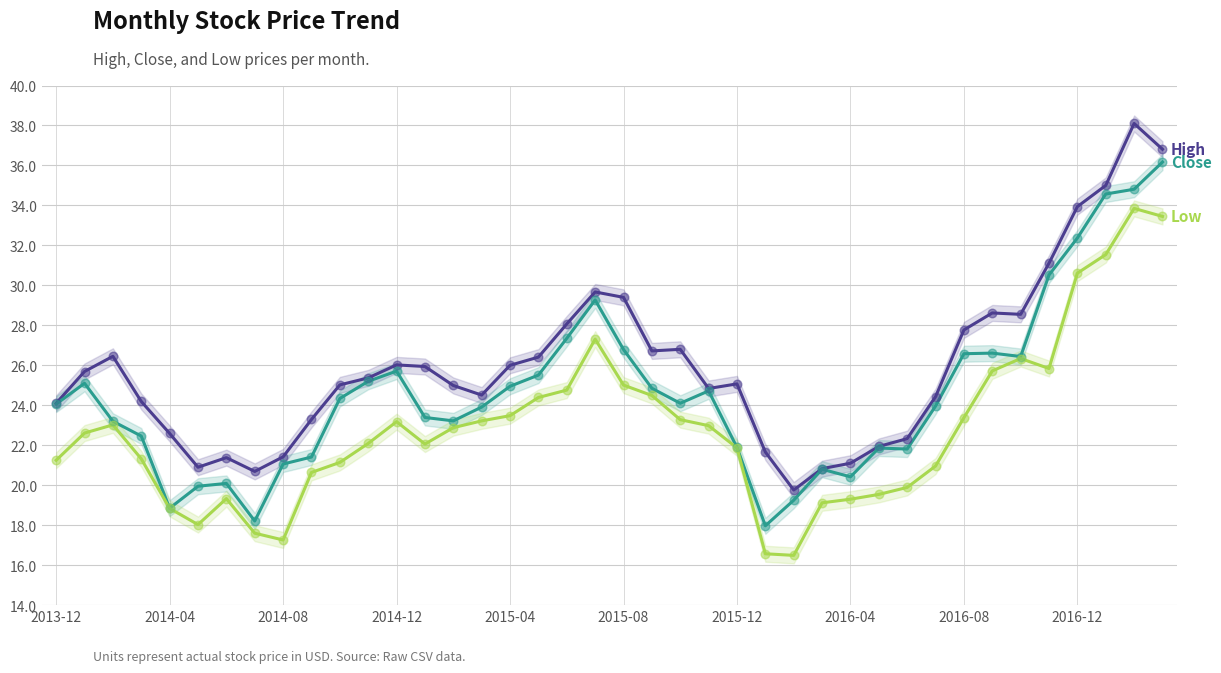

Which series has the largest Y range (max minus min)?

High